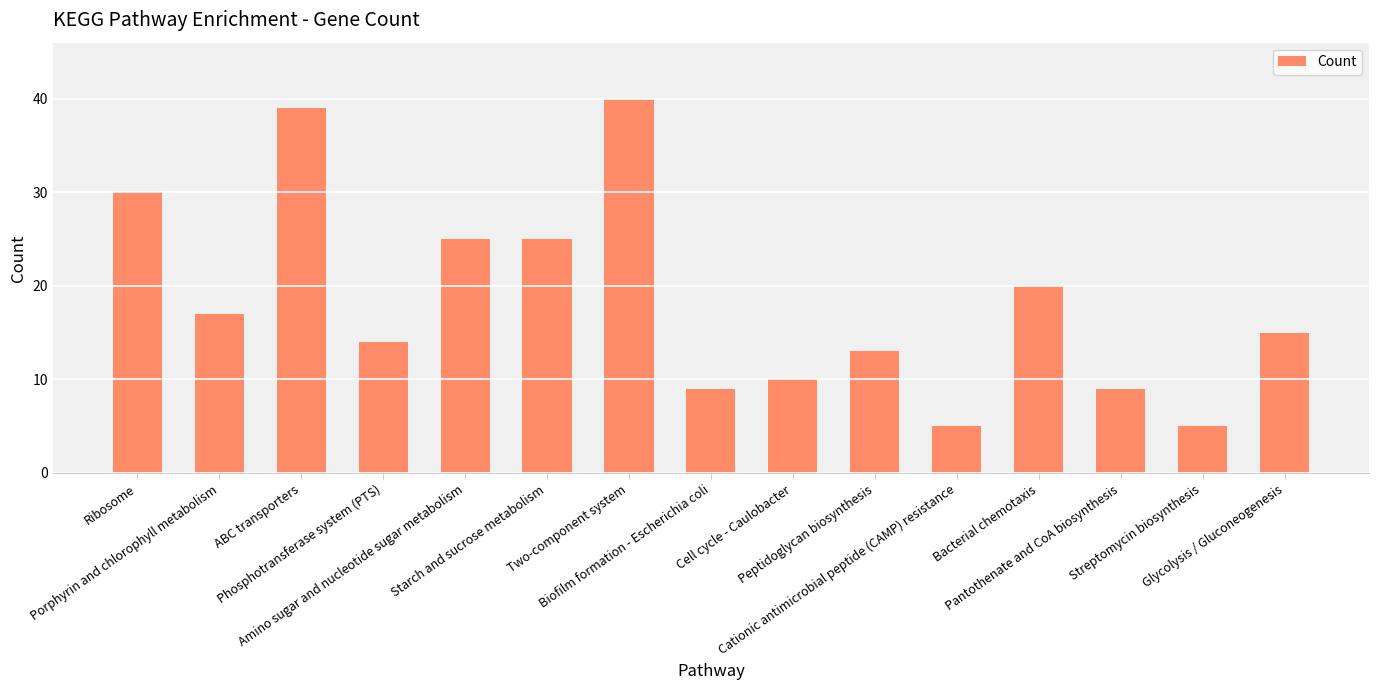

Which label corresponds to the largest value in the chart?

Two-component system